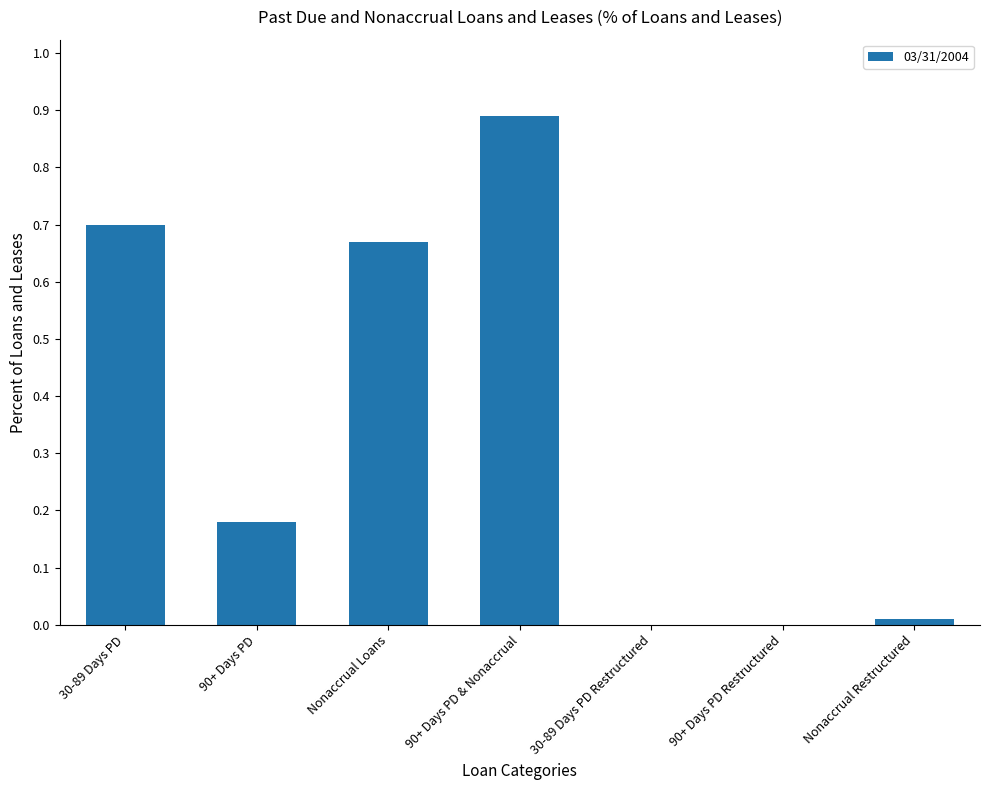

Which category has the highest value across all series?

90+ Days PD & Nonaccrual